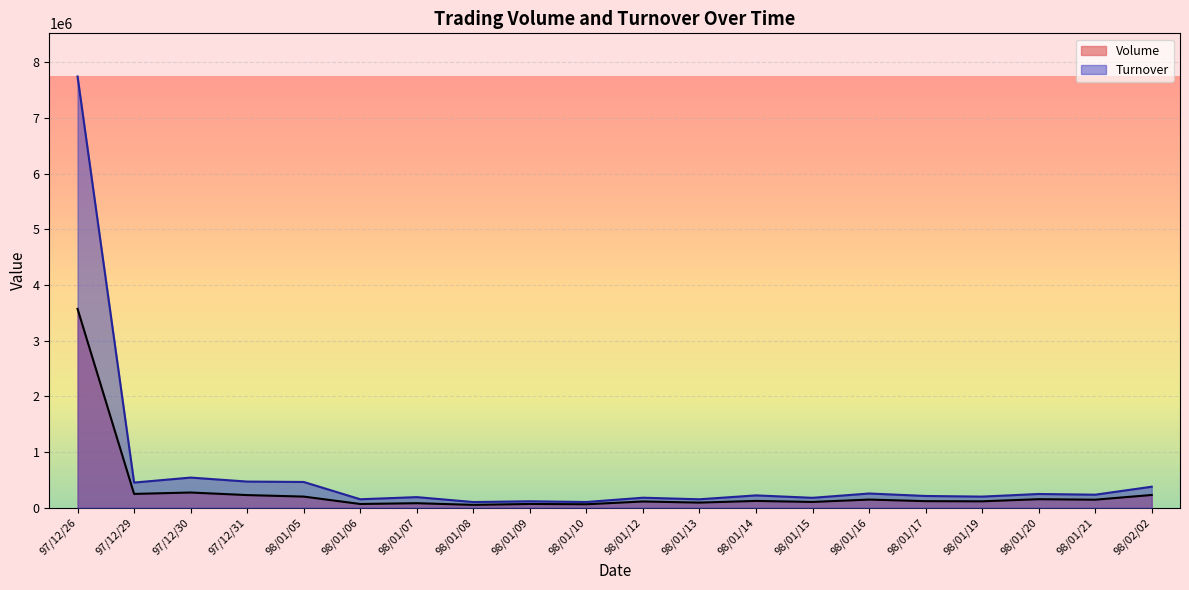

What is the average value of the Volume series?

310100